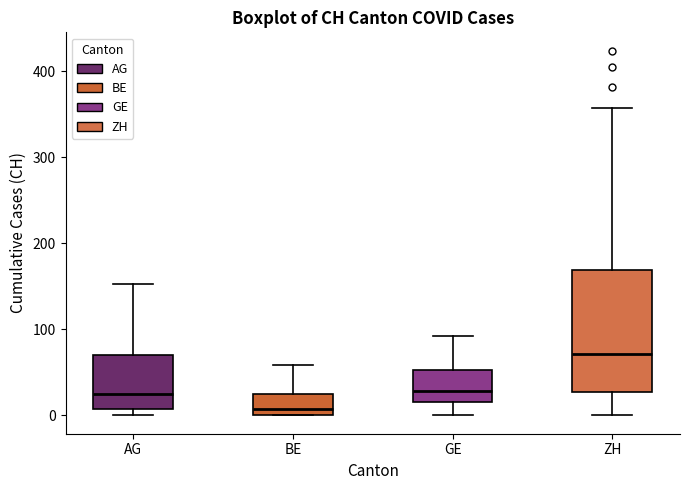

Which box's median line is the highest?

ZH